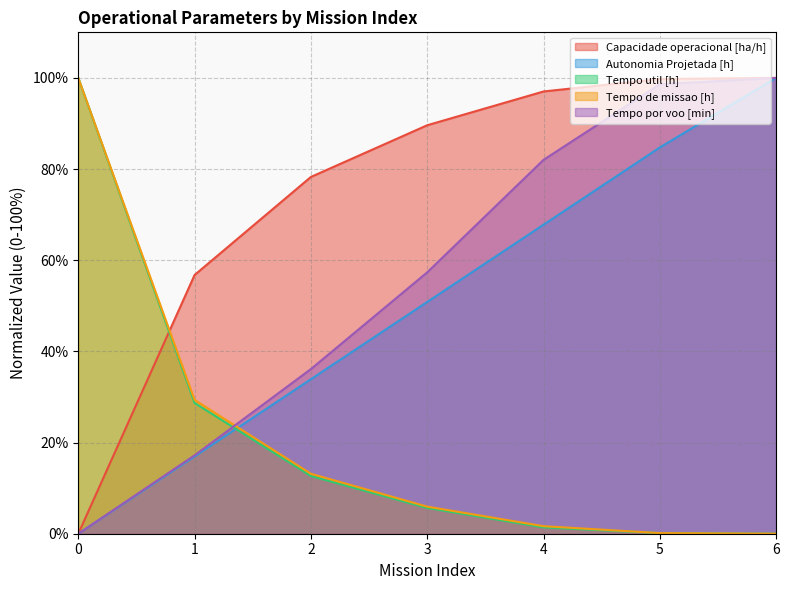

List the series in order of their peak value, highest first.

Capacidade operacional [ha/h], Autonomia Projetada [h], Tempo util [h], Tempo de missao [h], Tempo por voo [min]